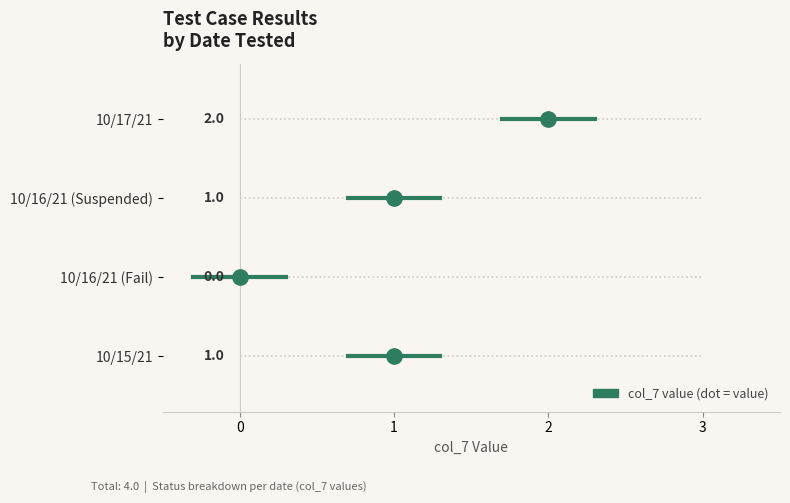

How many interior local valleys (lower than both neighbors) does the data have?

1